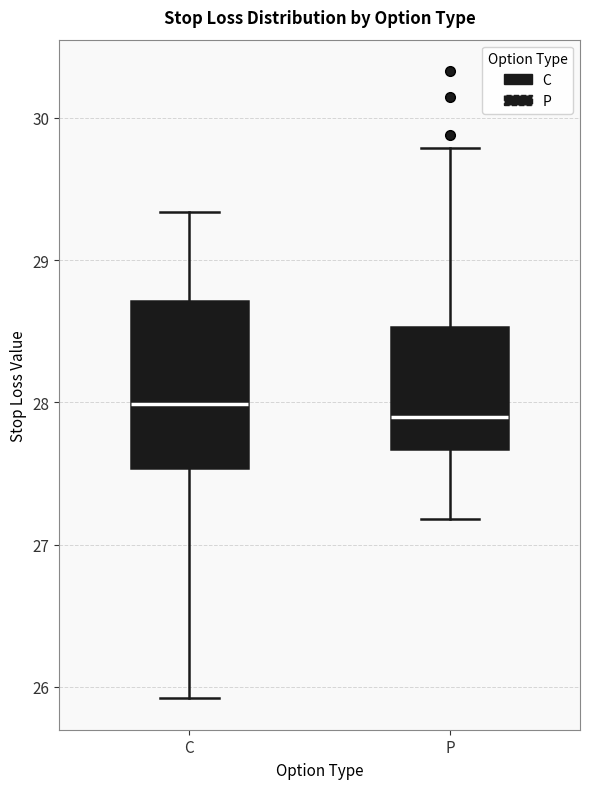

Where is the upper edge of the box for P on the y-axis? The values are not printed on the chart, so give them approximately, as read against the axis.

28.5